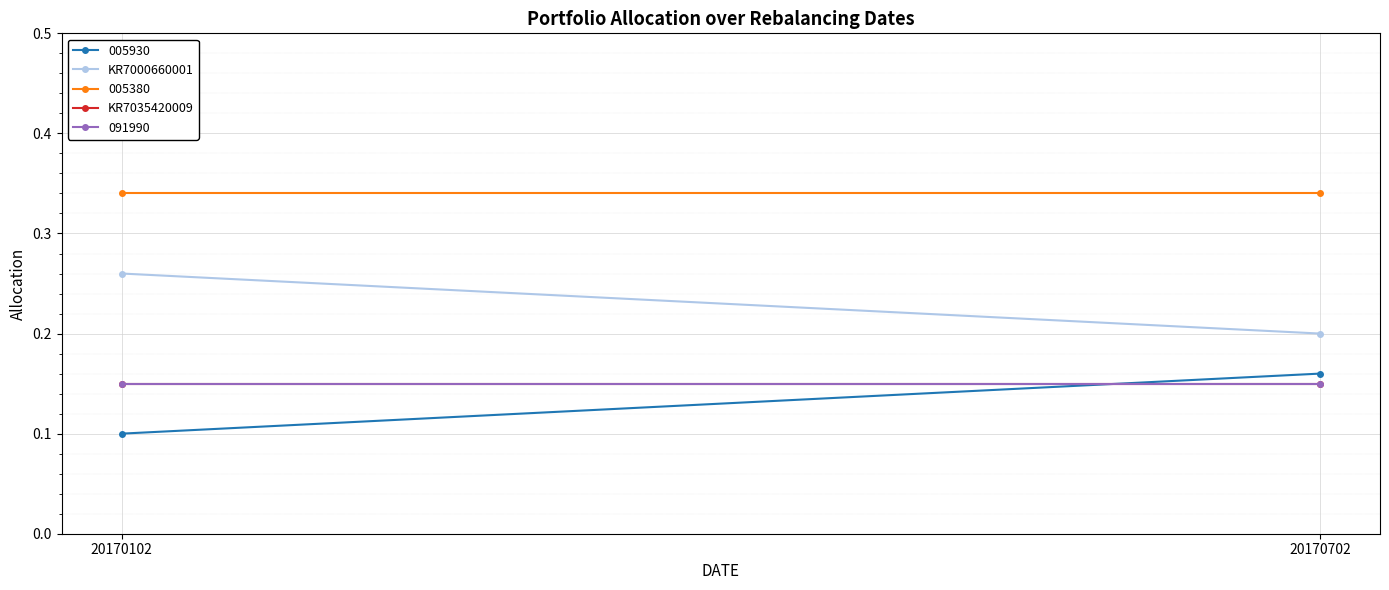

What is the total value across all series at 20170102?

0.4